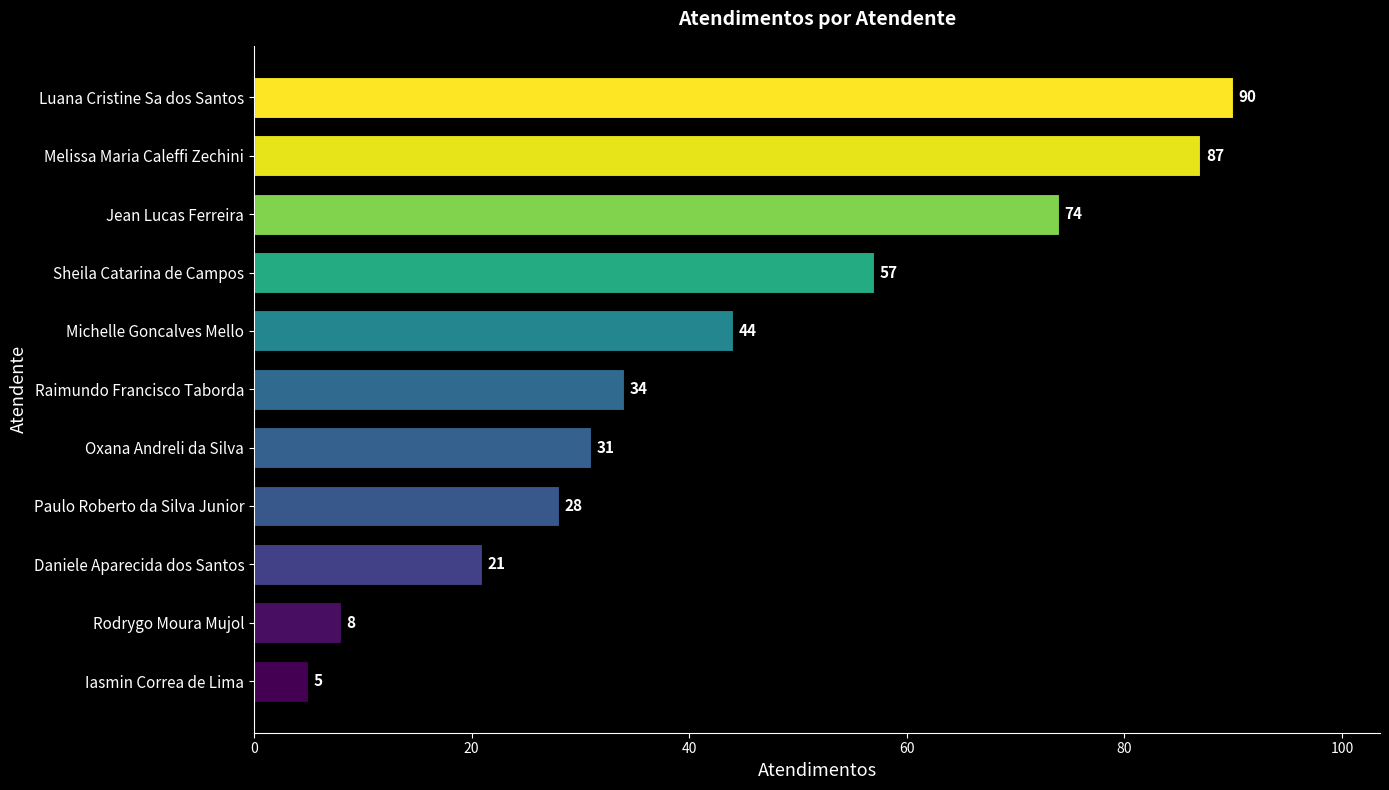

What is the approximate value at Oxana Andreli da Silva?

31